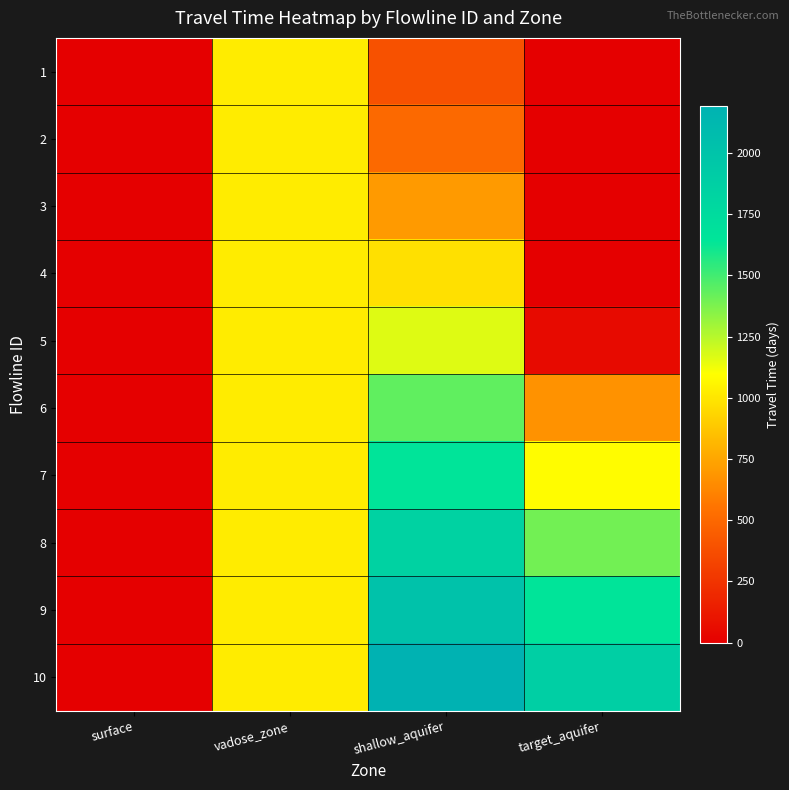

Reading left to right, transcribe all the data shown in this chart.

1: surface=0.0	vadose_zone=1025.1	shallow_aquifer=390.0	target_aquifer=0.0
2: surface=0.0	vadose_zone=1025.1	shallow_aquifer=502.2	target_aquifer=0.0
3: surface=0.0	vadose_zone=1025.1	shallow_aquifer=704.3	target_aquifer=0.0
4: surface=0.0	vadose_zone=1025.1	shallow_aquifer=975.5	target_aquifer=0.0
5: surface=0.0	vadose_zone=1025.1	shallow_aquifer=1164.5	target_aquifer=51.3
6: surface=0.0	vadose_zone=1025.1	shallow_aquifer=1435.1	target_aquifer=673.8
7: surface=0.0	vadose_zone=1025.1	shallow_aquifer=1652.2	target_aquifer=1084.8
8: surface=0.0	vadose_zone=1025.1	shallow_aquifer=1844.5	target_aquifer=1398.3
9: surface=0.0	vadose_zone=1025.1	shallow_aquifer=2022.2	target_aquifer=1656.9
10: surface=0.0	vadose_zone=1025.1	shallow_aquifer=2190.4	target_aquifer=1881.9